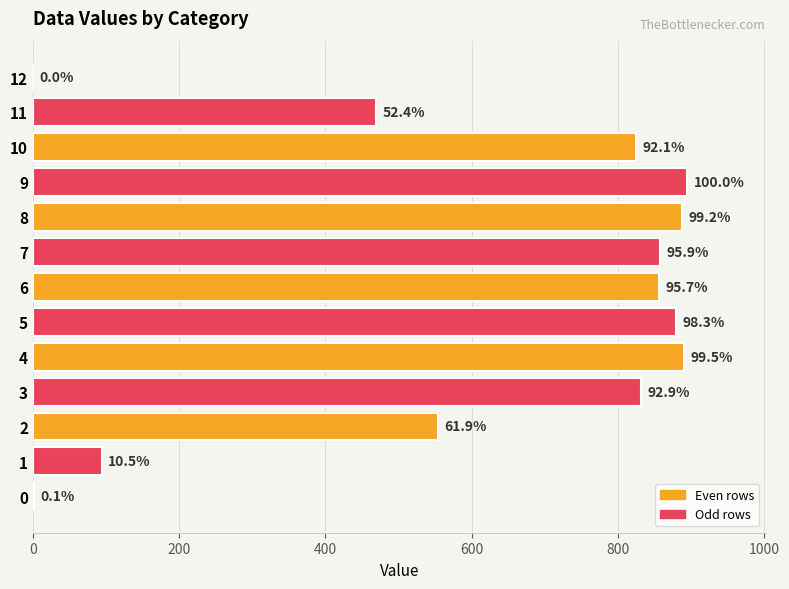

At which category does the chart reach its peak across all series?

9